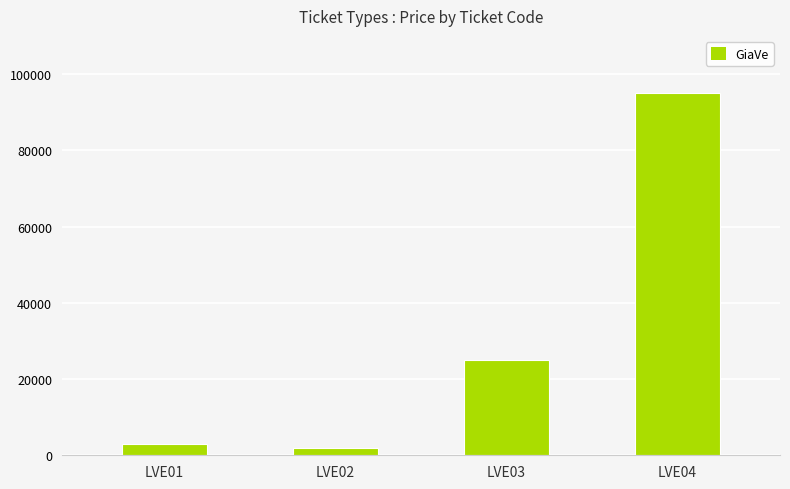

Rank the categories by value from lowest to highest.

LVE02, LVE01, LVE03, LVE04